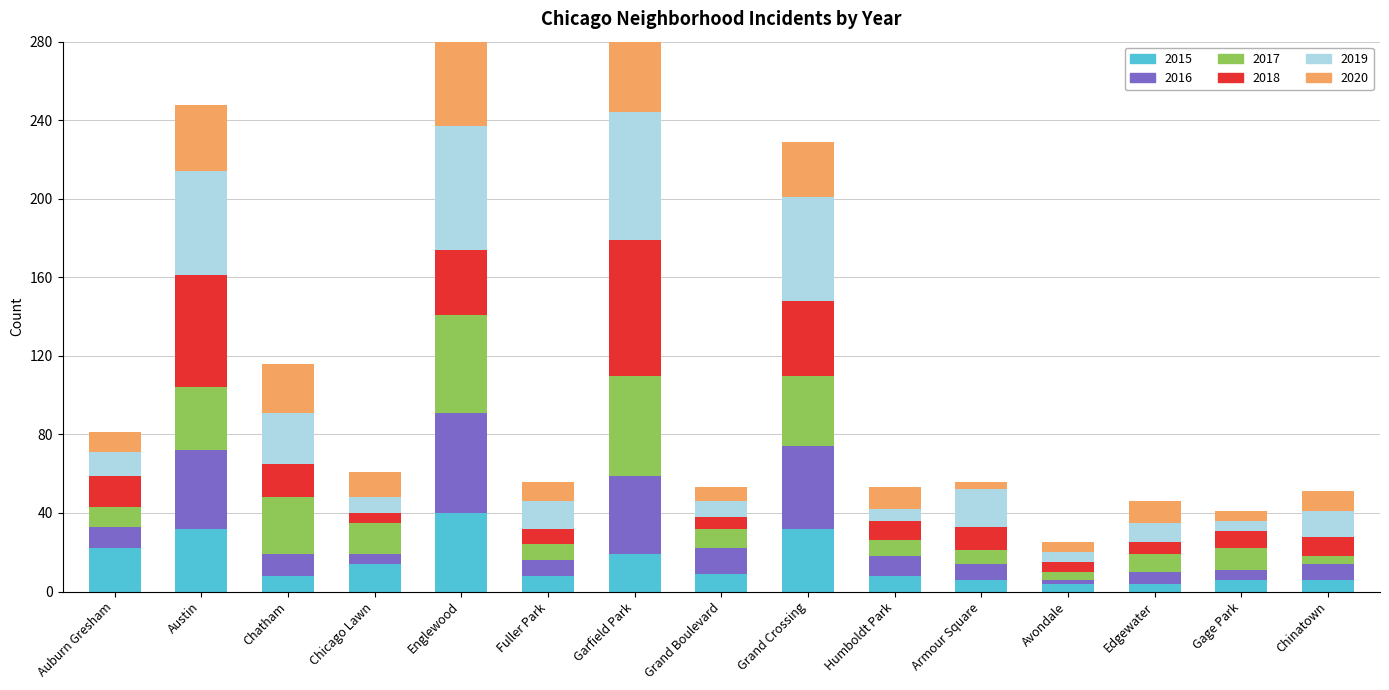

How many values in the 2016 series are below 10?

7